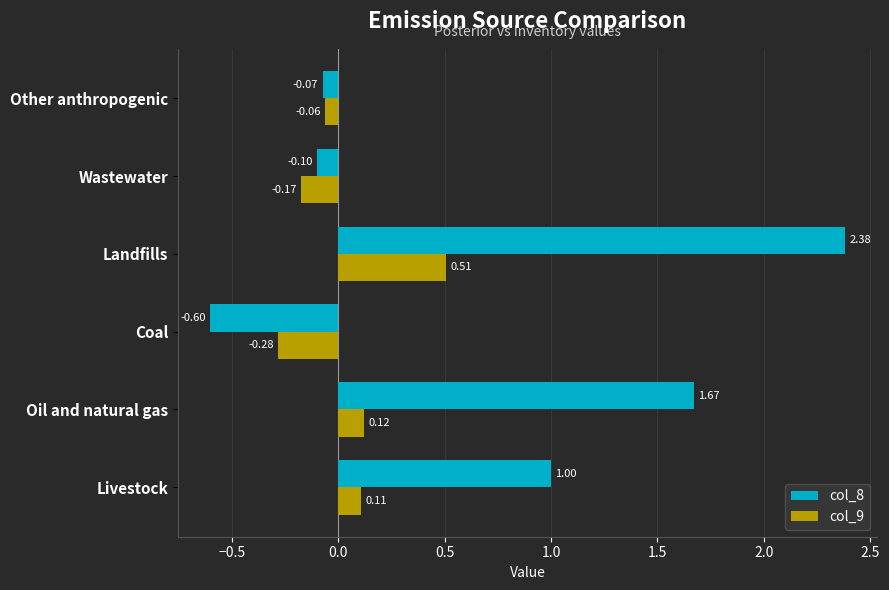

How many data points in col_9 are above 0?

3